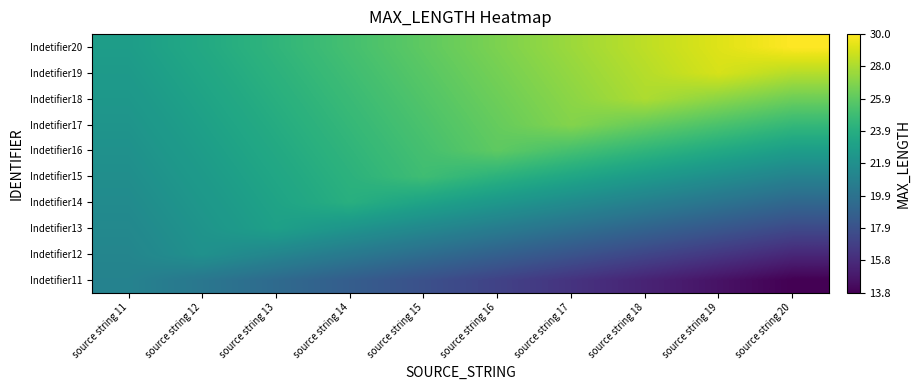

Count the number of categories in the chart.

10